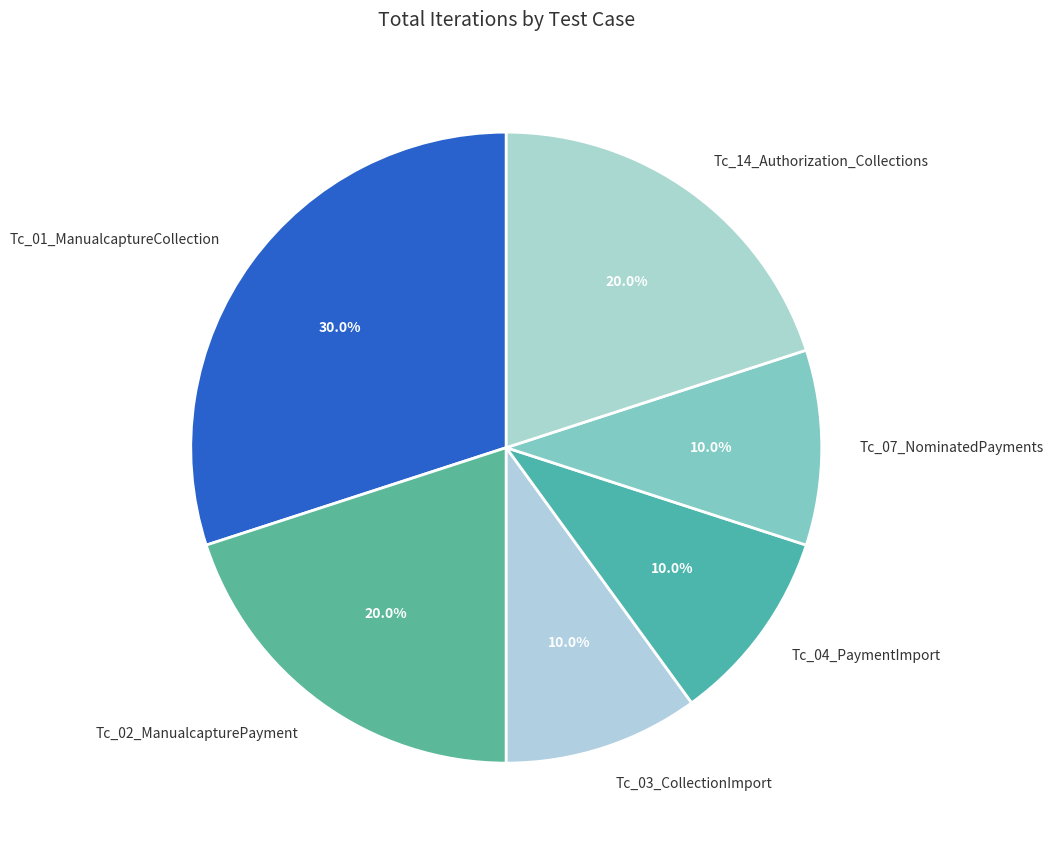

Is Tc_01_ManualcaptureCollection the majority of the pie?

No